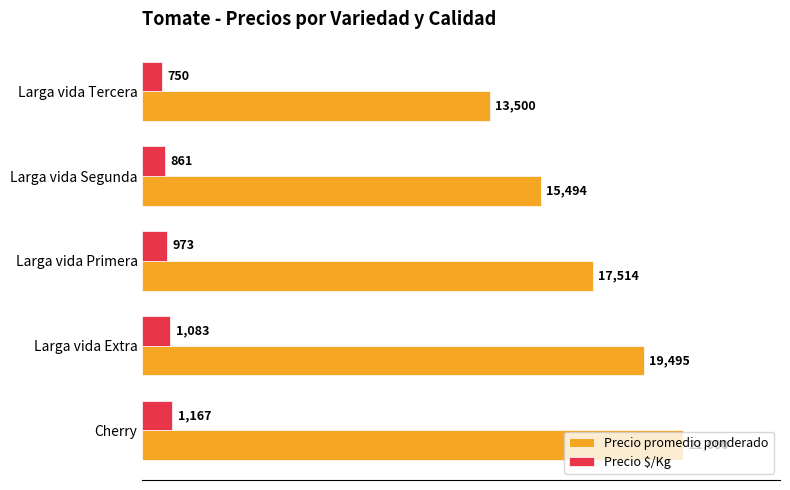

Which series has the widest spread of values?

Precio promedio ponderado